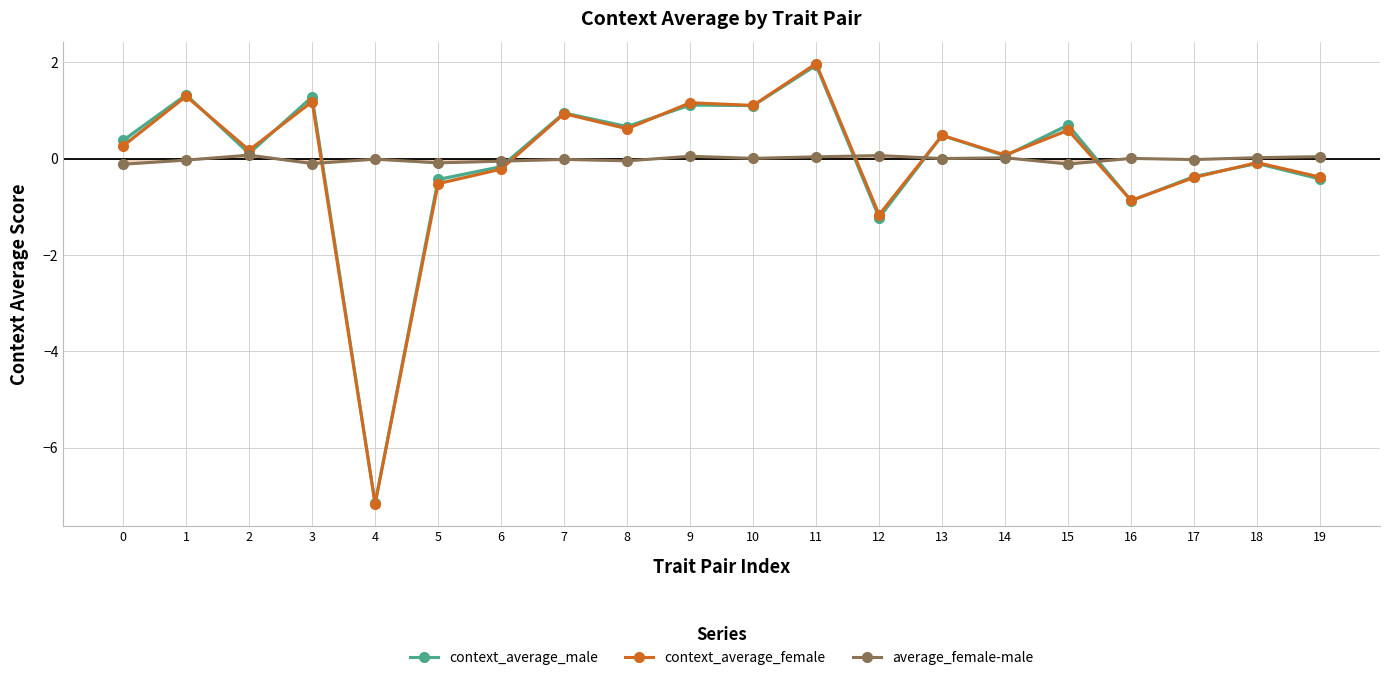

At which label is context_average_female closest to -2?

12